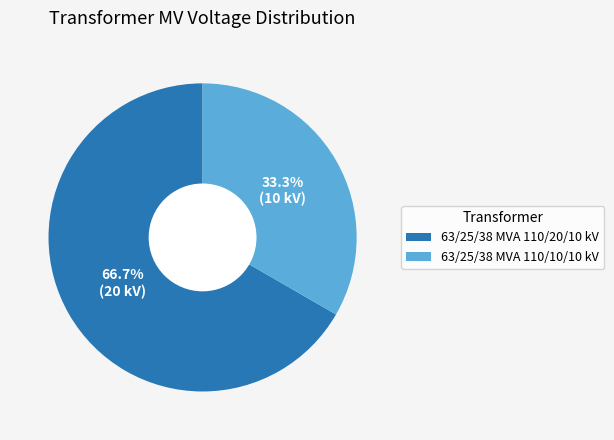

Is it true that 63/25/38 MVA 110/20/10 kV is 76% of the pie?

False